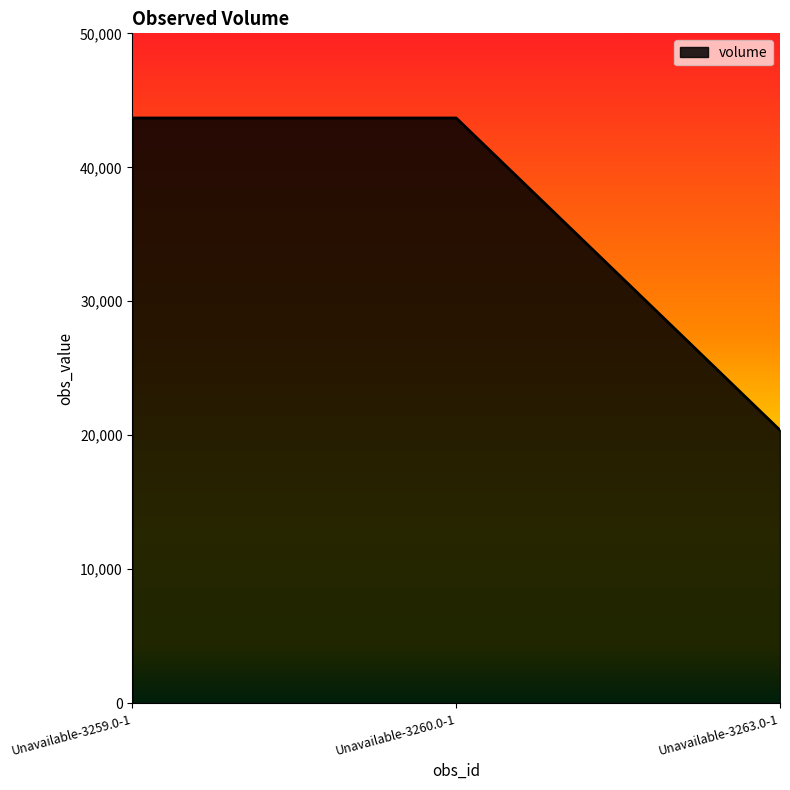

What is the change in value from Unavailable-3260.0-1 to Unavailable-3263.0-1?

-23303